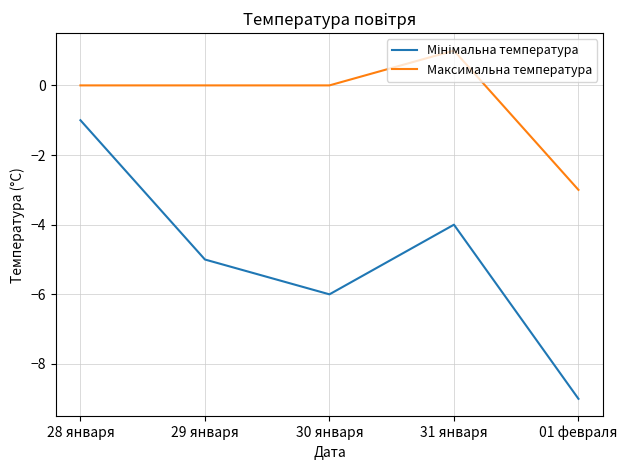

What is the difference between the Максимальна температура values at 01 февраля and 28 января?

3